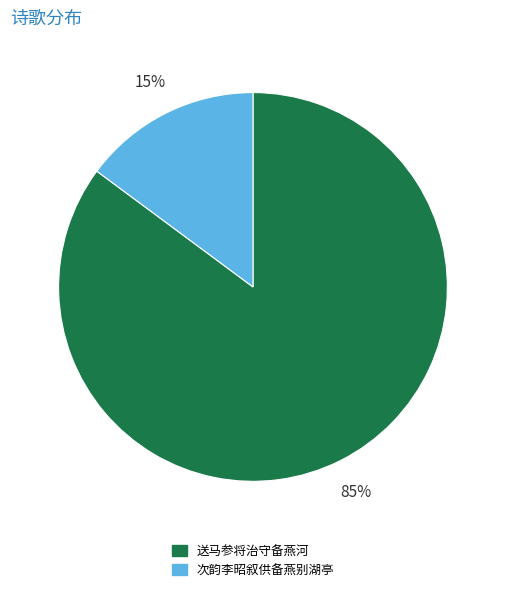

To the nearest percent, what is the combined percentage of 送马参将治守备燕河 and 次韵李昭叙供备燕别湖亭?

100%